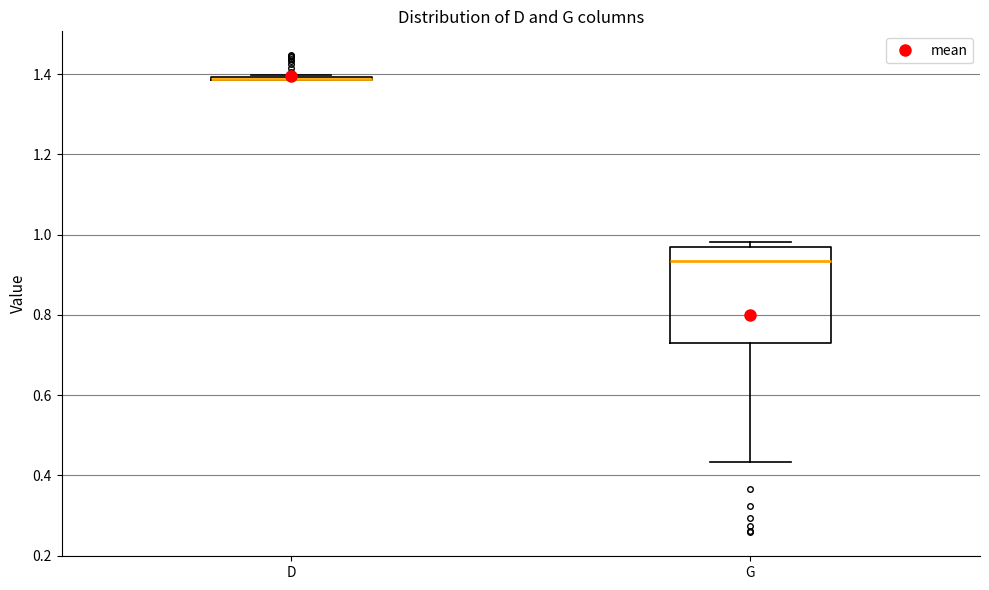

Where is the lower edge of the box for G on the y-axis? The values are not printed on the chart, so give them approximately, as read against the axis.

0.74